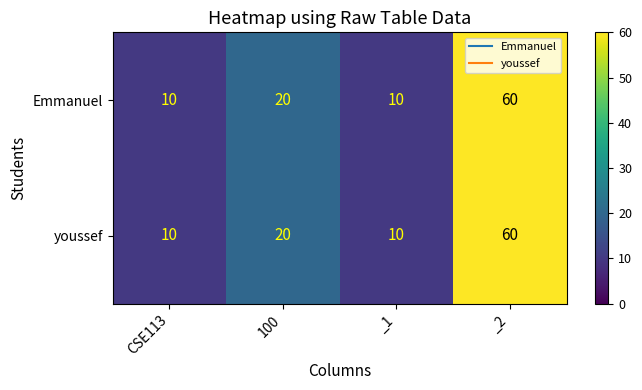

At how many categories does at least one series exceed 49?

1